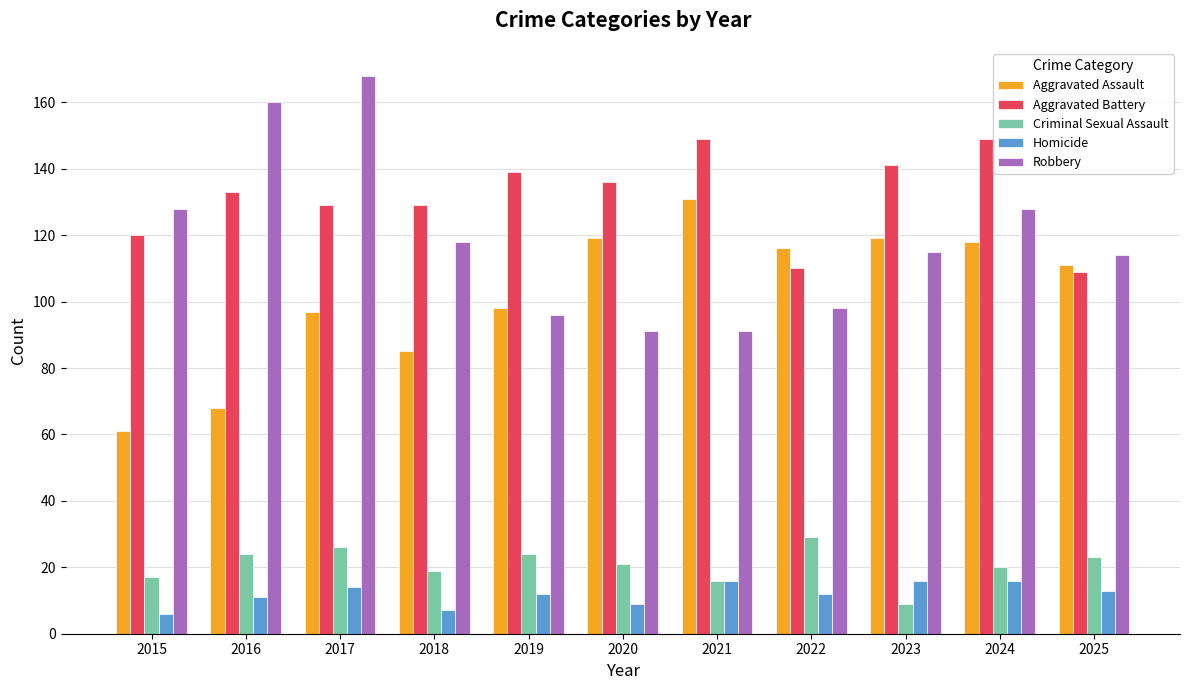

What is the value of the Aggravated Assault bar at the 9th from the left?

119